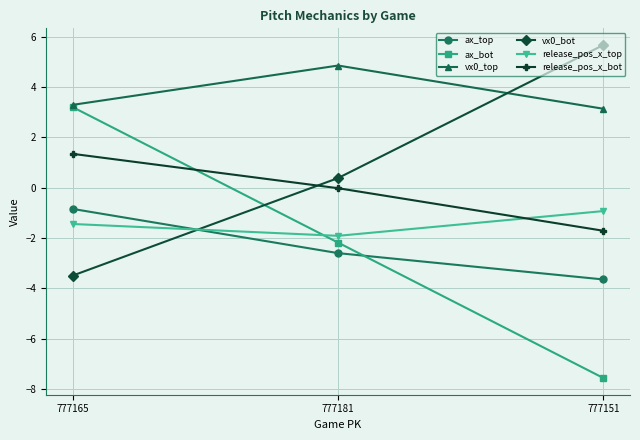

How many positive values does the vx0_bot series have?

2